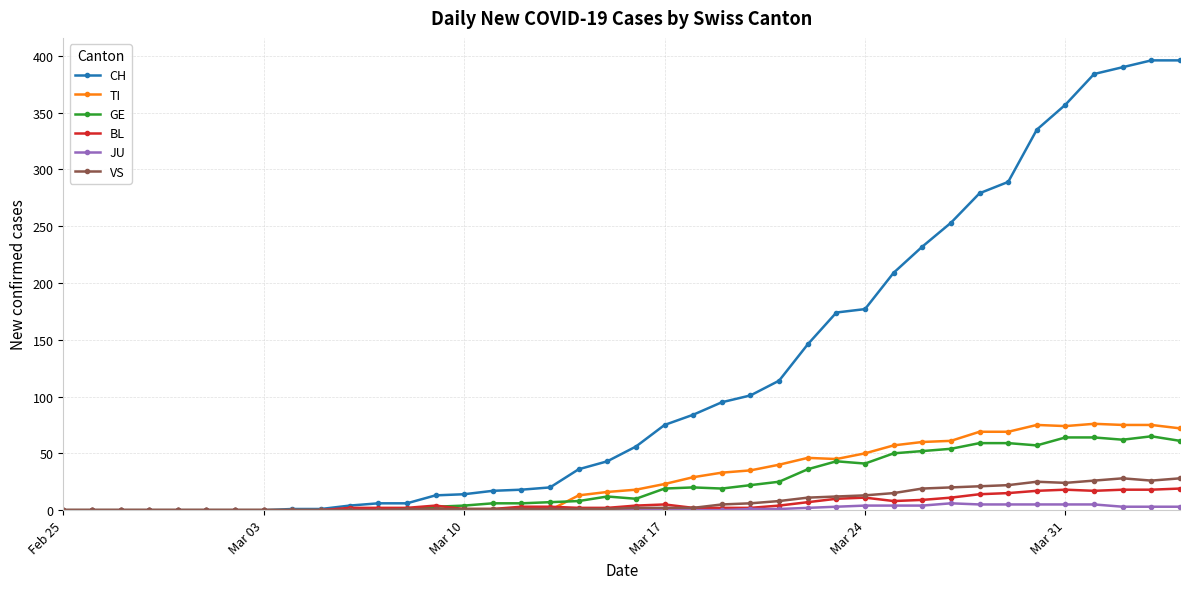

Which series has the widest spread of values?

CH